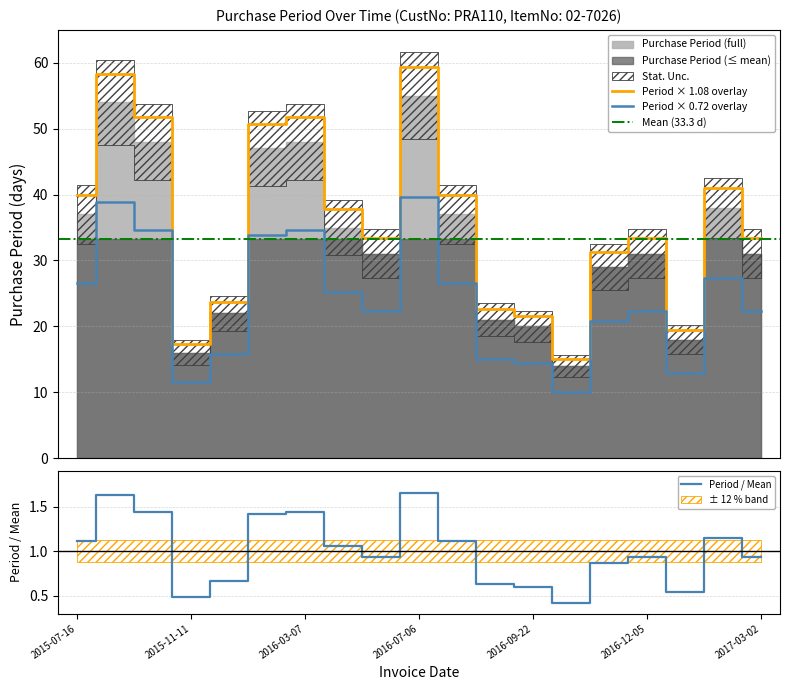

What is the label of the 6th point from the right?

2016-10-06